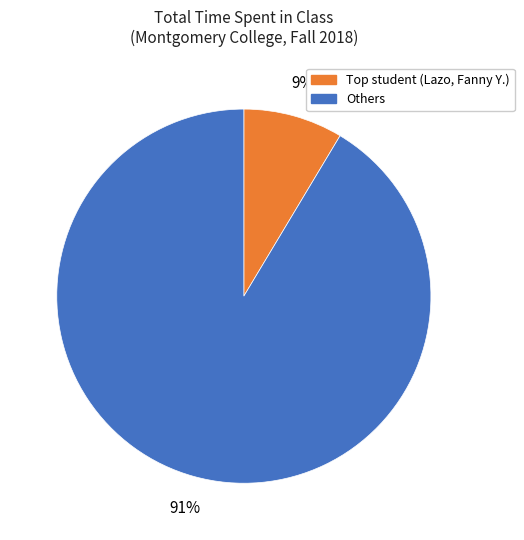

Which category has the biggest portion of the pie?

Others